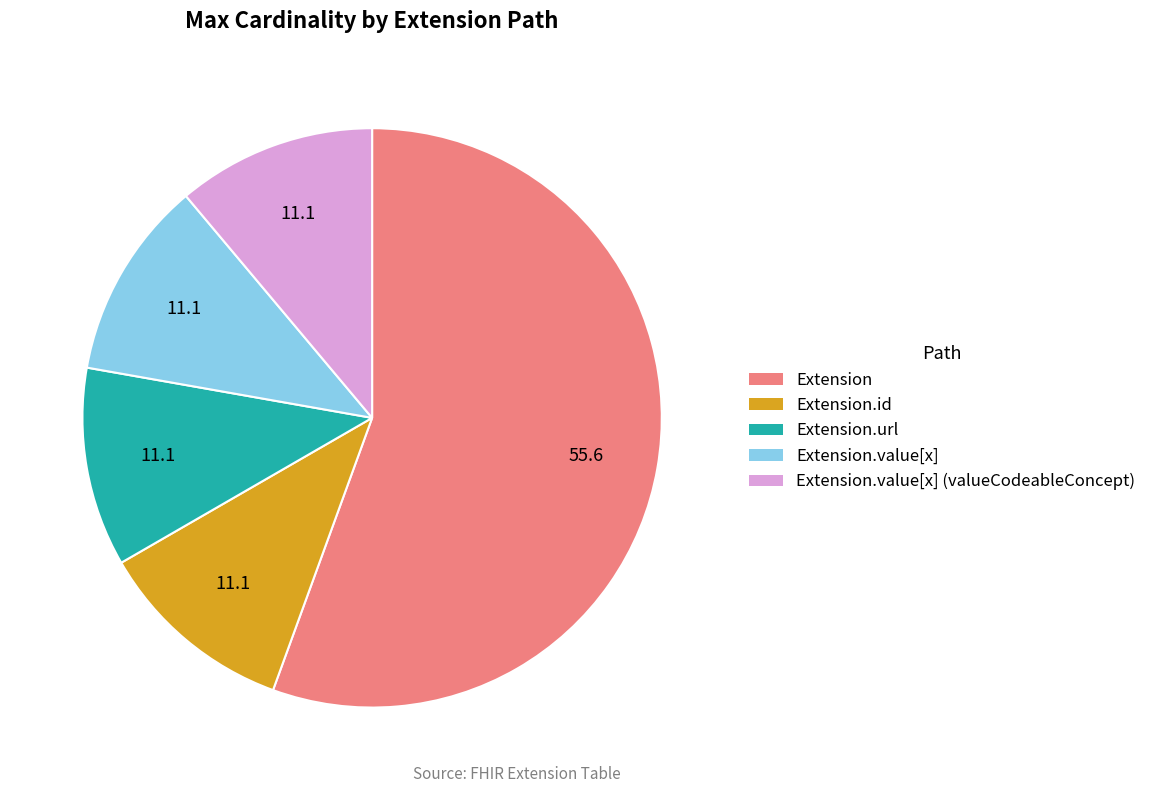

Combined, do Extension.url and Extension.value[x] (valueCodeableConcept) account for over 50%?

No